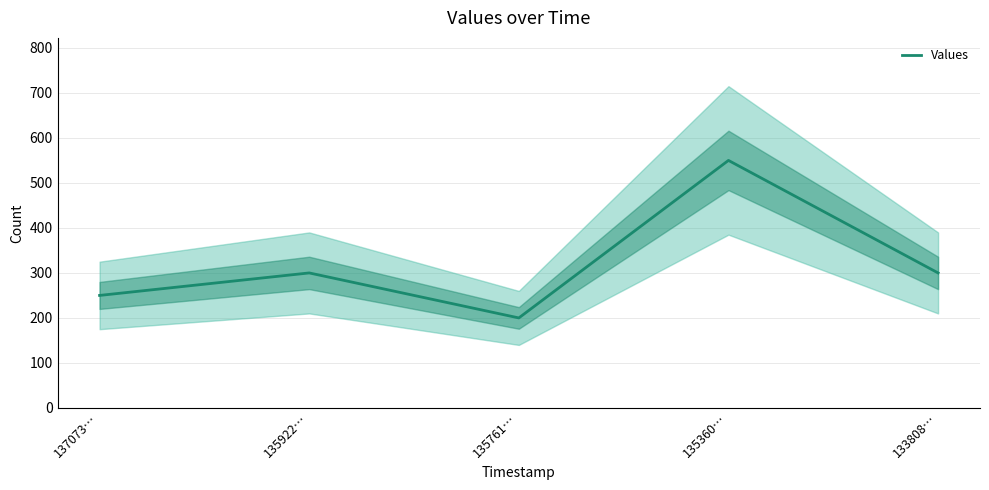

What position from the right is 133808…?

1